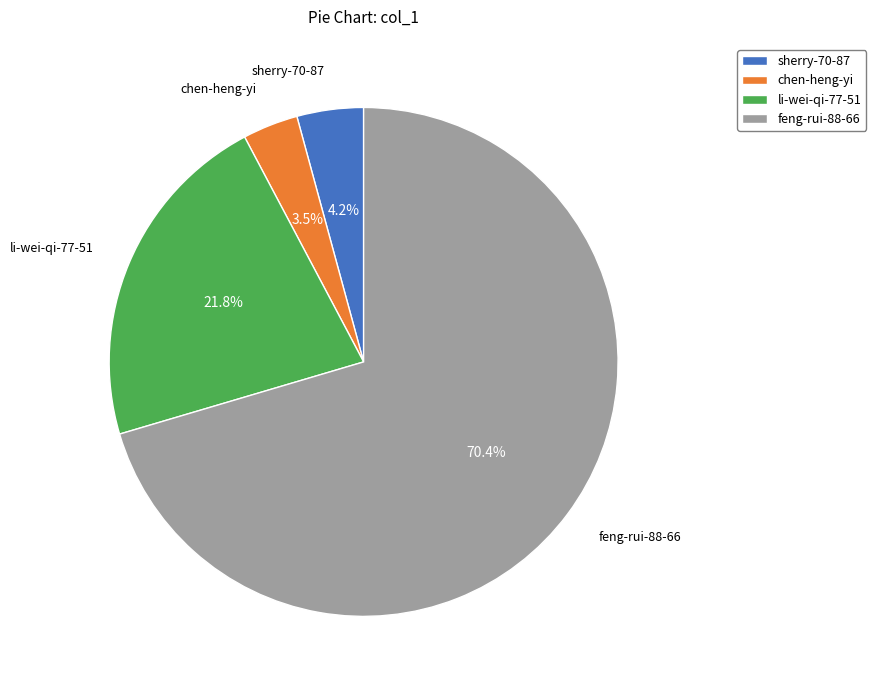

Which category has the smallest portion of the pie?

chen-heng-yi